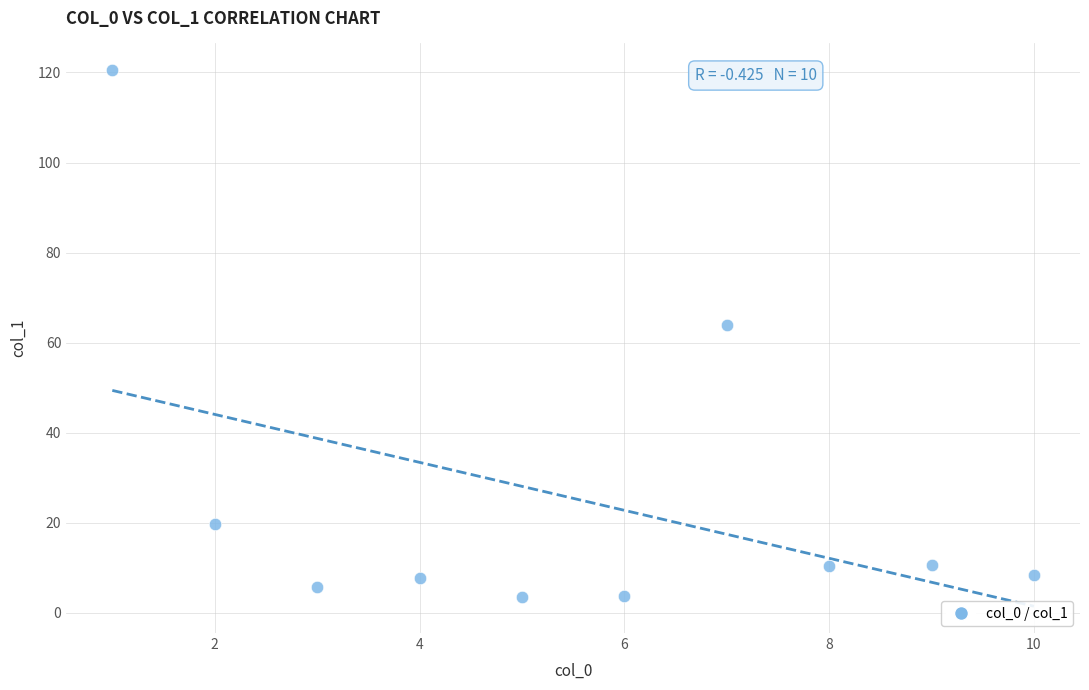

What is the range of Y values (max minus min)?

117.1